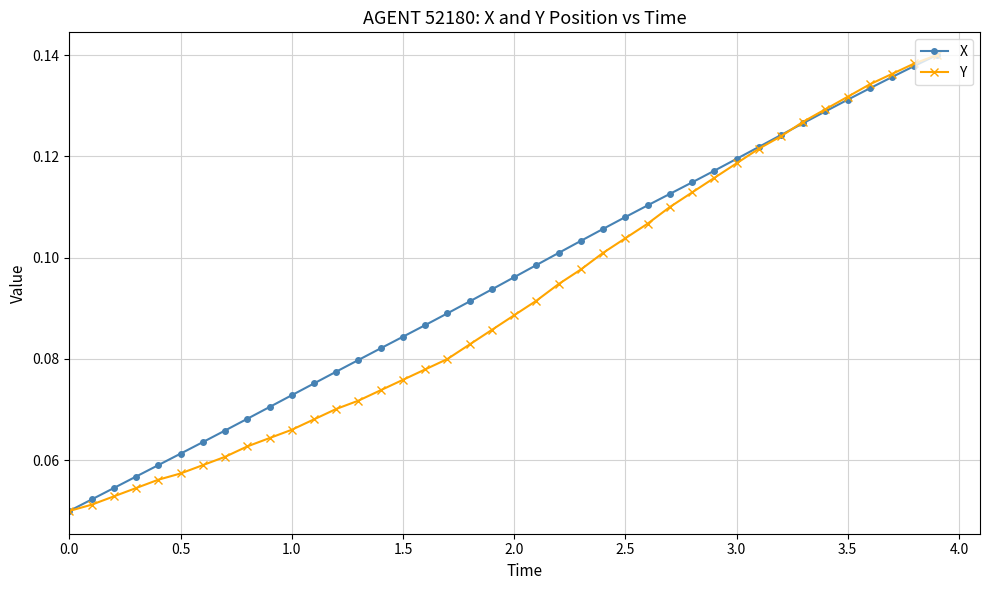

At how many categories does at least one series exceed 0?

40